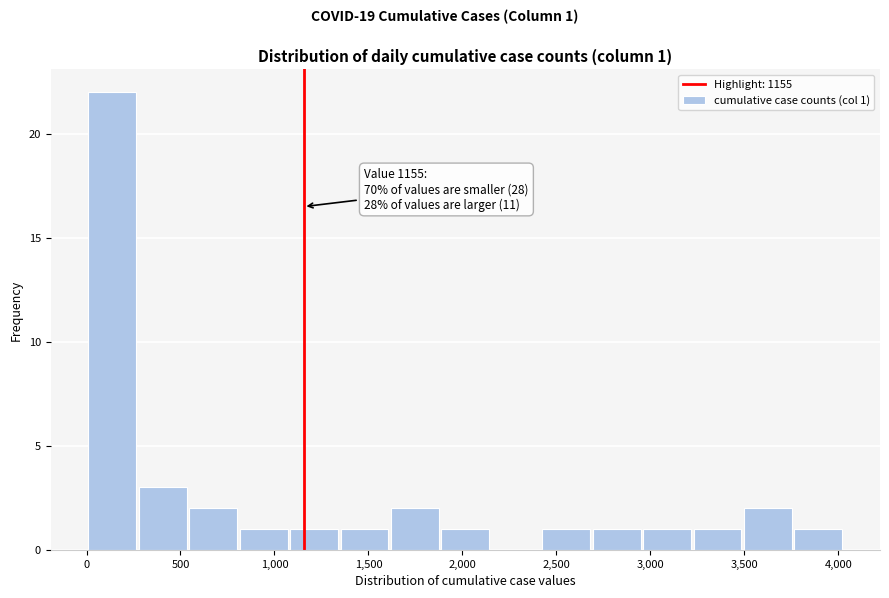

Over which range of the x-axis is the bar tallest?

0 to 250